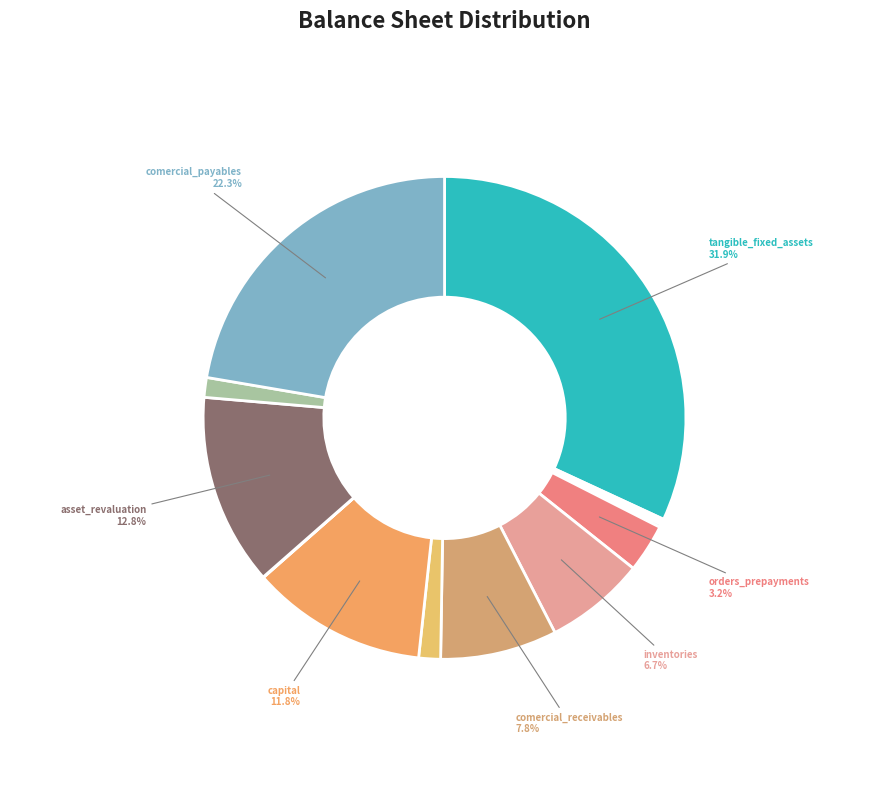

Count the number of slices in the pie.

14